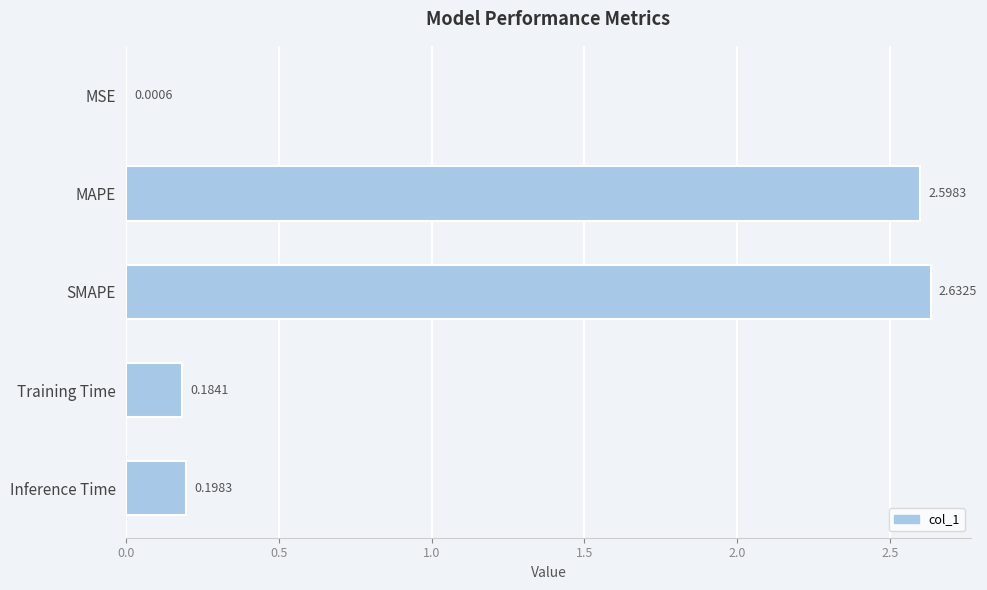

What is the sum of all values?

5.6